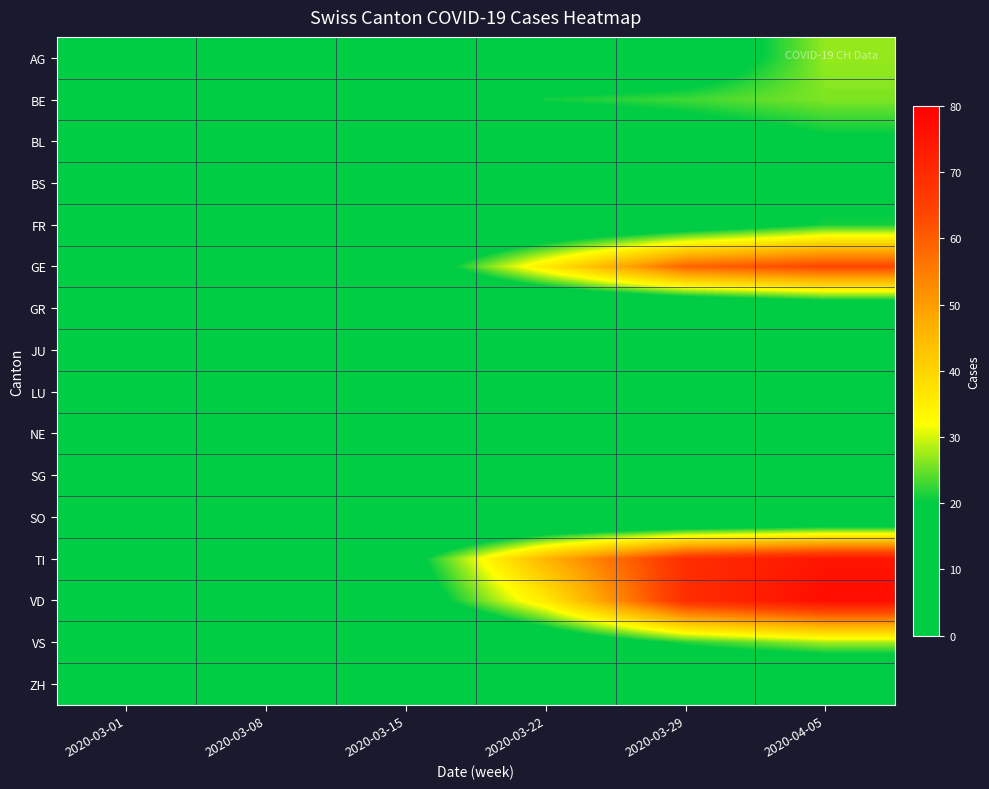

How many series are shown in this chart?

16